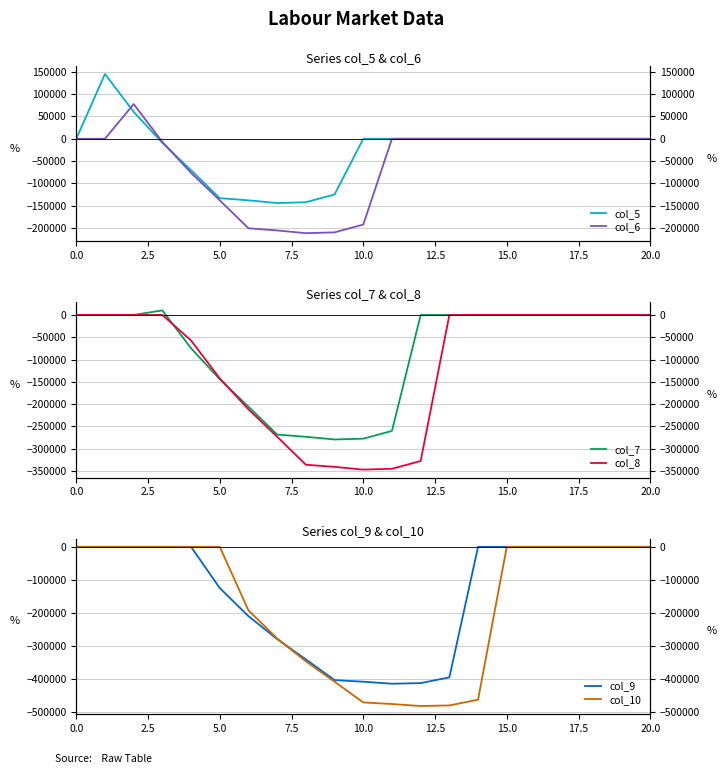

Which series has the largest total across all categories?

col_5